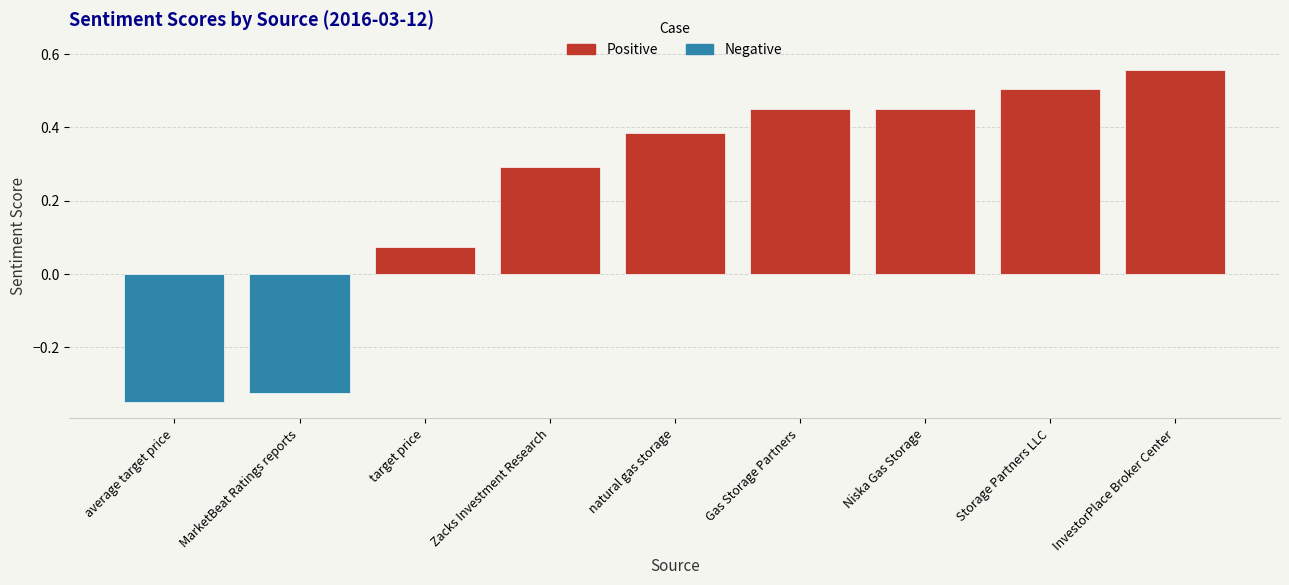

True or false: the data shows 0.4 at natural gas storage.

True